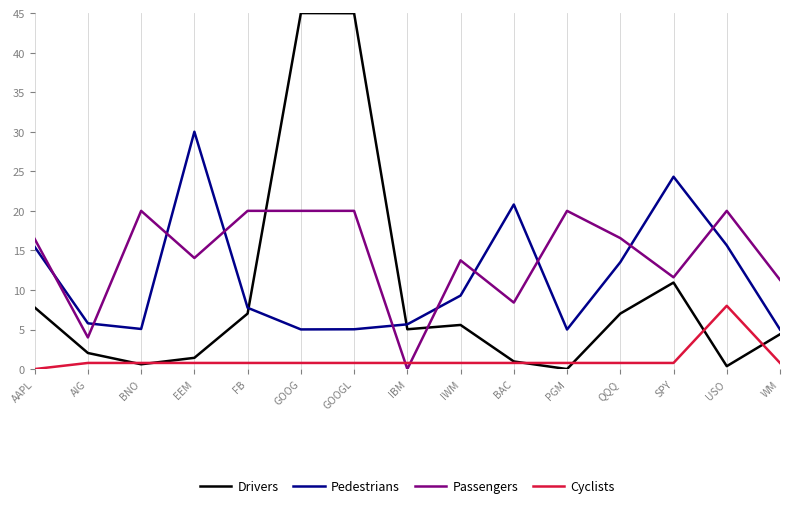

What is the difference between the highest and lowest values at SPY?

23.5